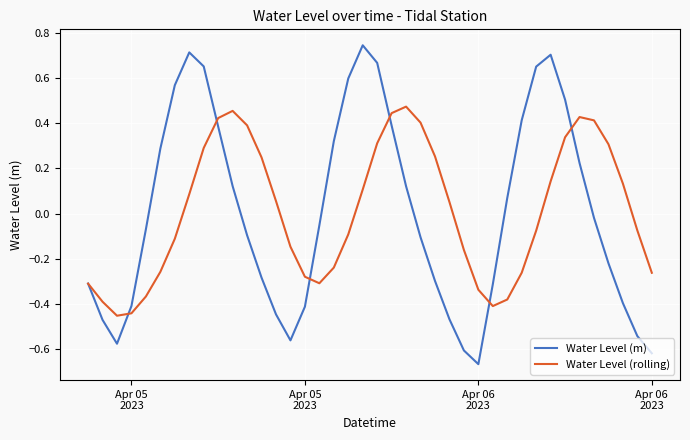

List the series in order of their peak value, highest first.

Water Level (m), Water Level (rolling)